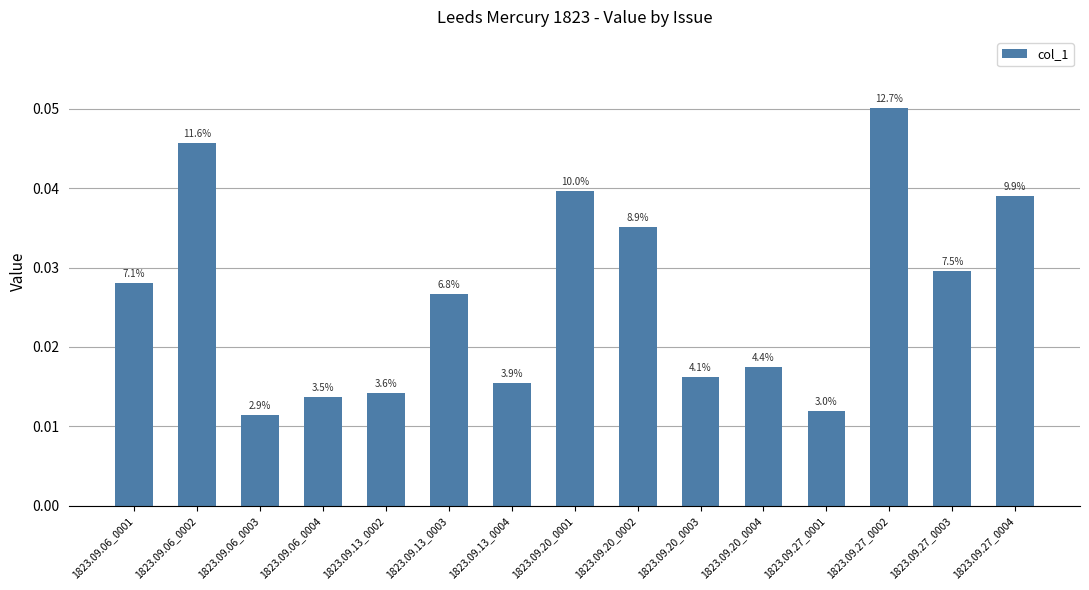

True or false: the data shows 0.1 at 1823.09.27_0002.

False